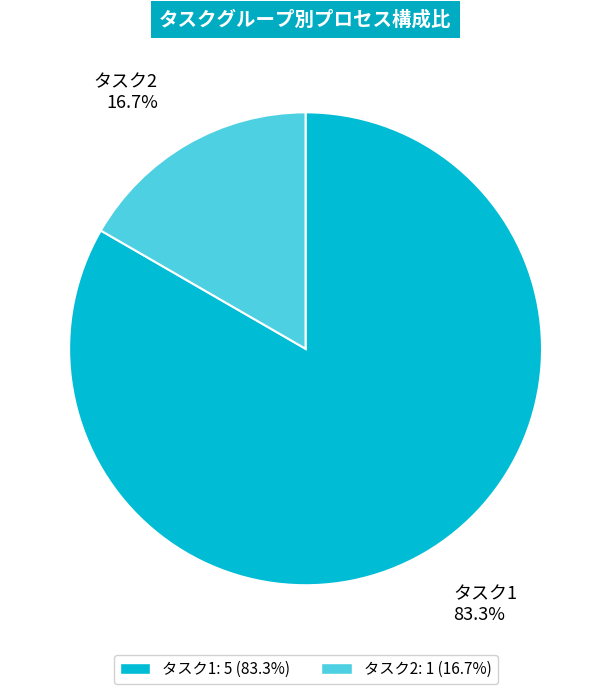

To the nearest percent, what is the average slice percentage?

50%